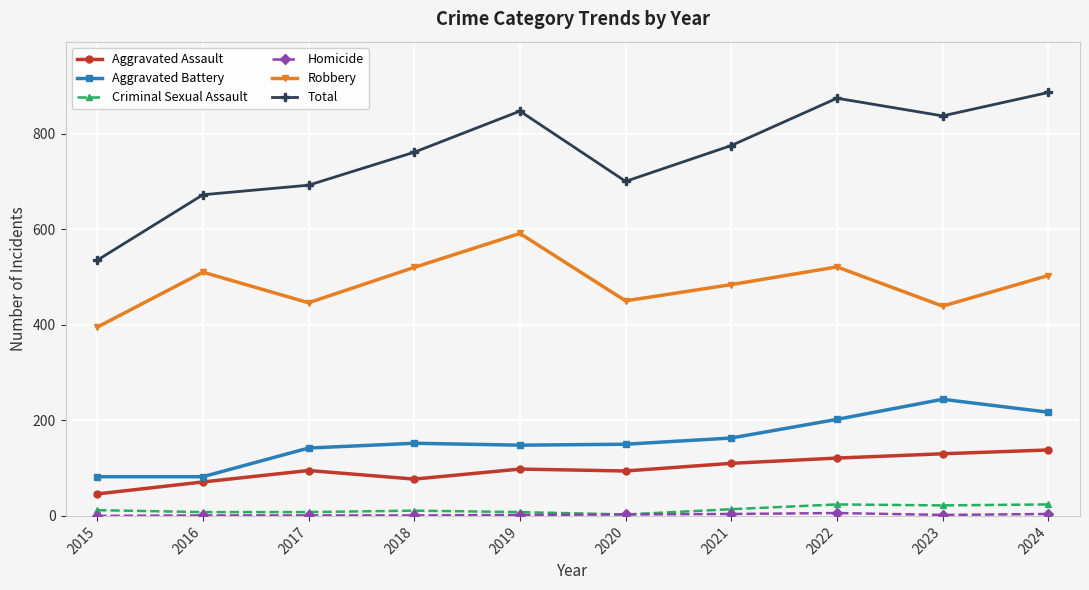

True or false: Aggravated Assault and Robbery intersect in this chart.

False